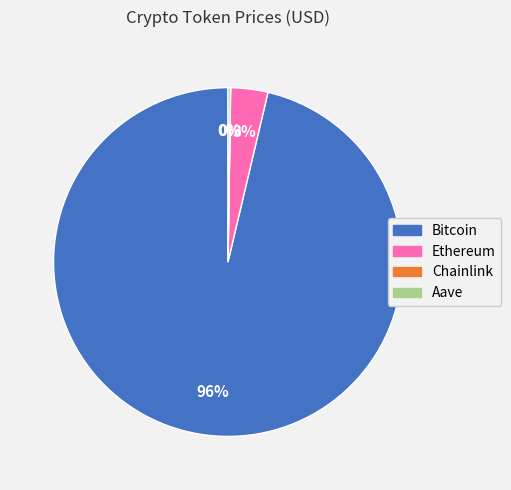

Which has a higher value, Ethereum or Bitcoin?

Bitcoin